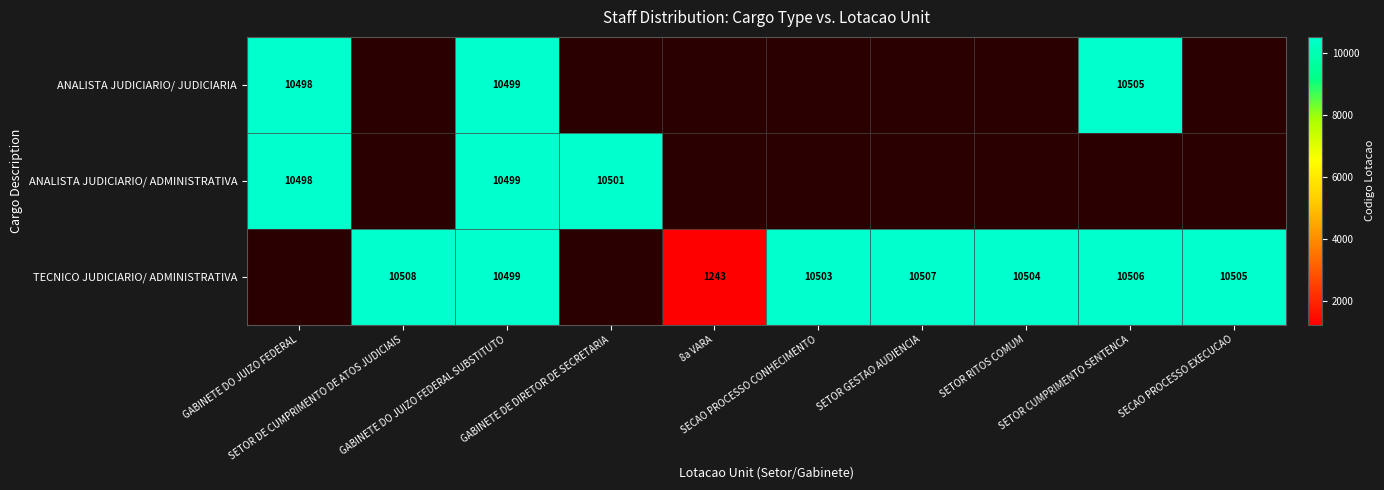

Is the value of ANALISTA JUDICIARIO/ JUDICIARIA at 8a VARA greater than the value of ANALISTA JUDICIARIO/ ADMINISTRATIVA at GABINETE DO JUIZO FEDERAL SUBSTITUTO?

No